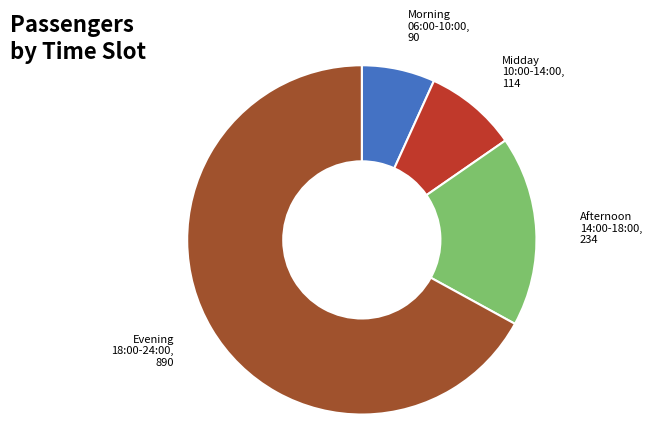

Is it true that Afternoon 14:00-18:00 is 18% of the pie?

True